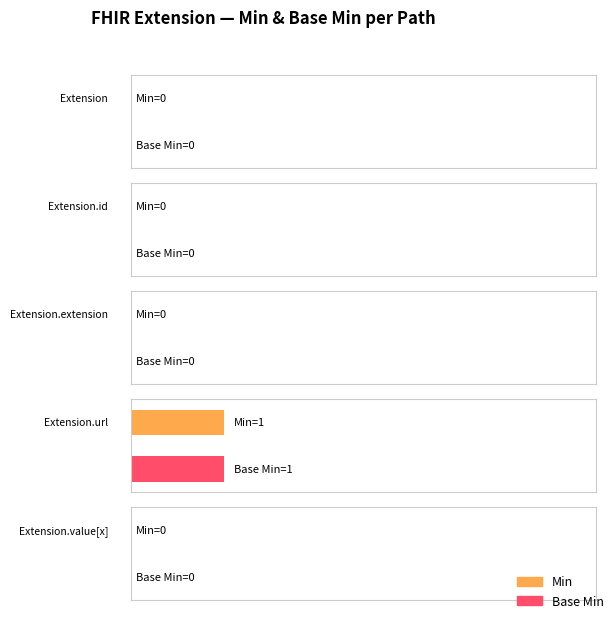

What position from the left is Extension.url?

4